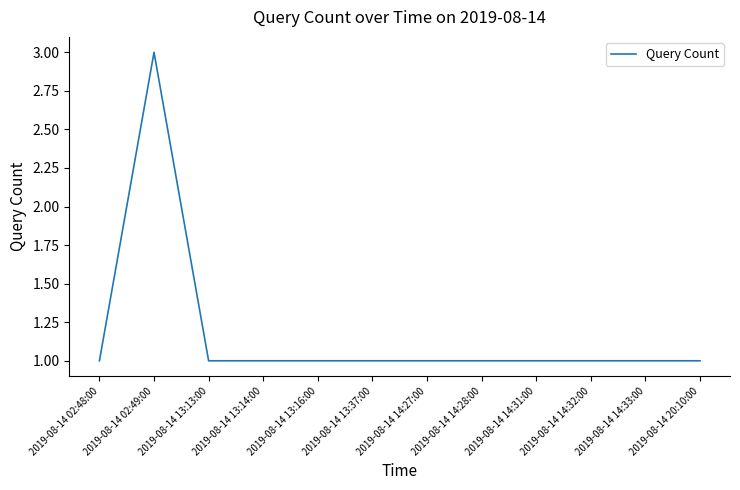

What is the ratio of the value at 2019-08-14 13:37:00 to the value at 2019-08-14 14:33:00?

1.0